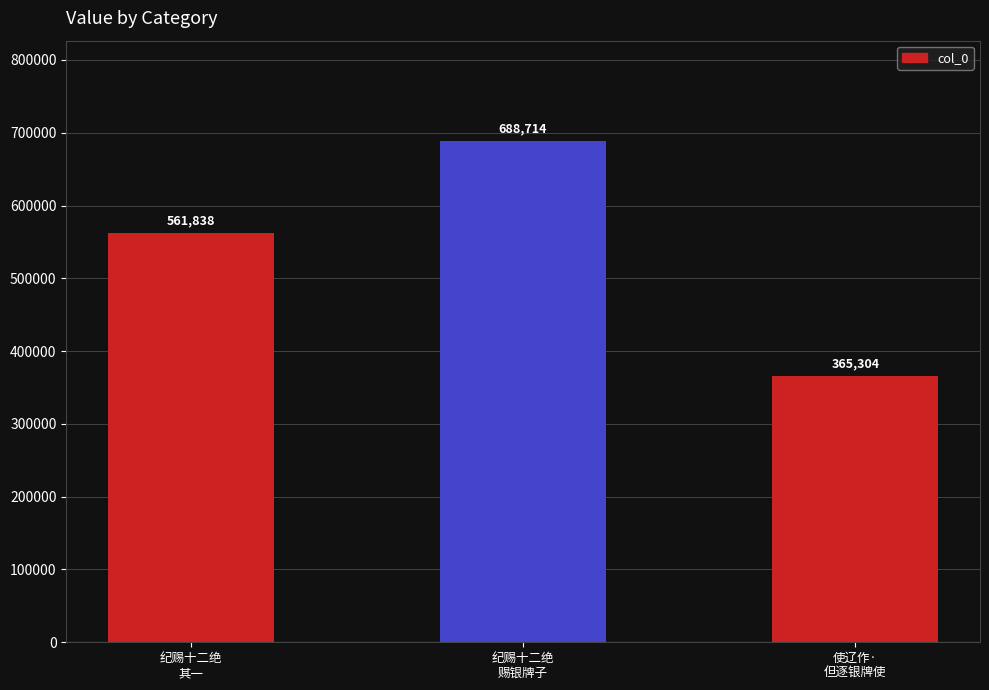

The chart shows a value of 365752 at 纪赐十二绝
赐银牌子. True or false?

False